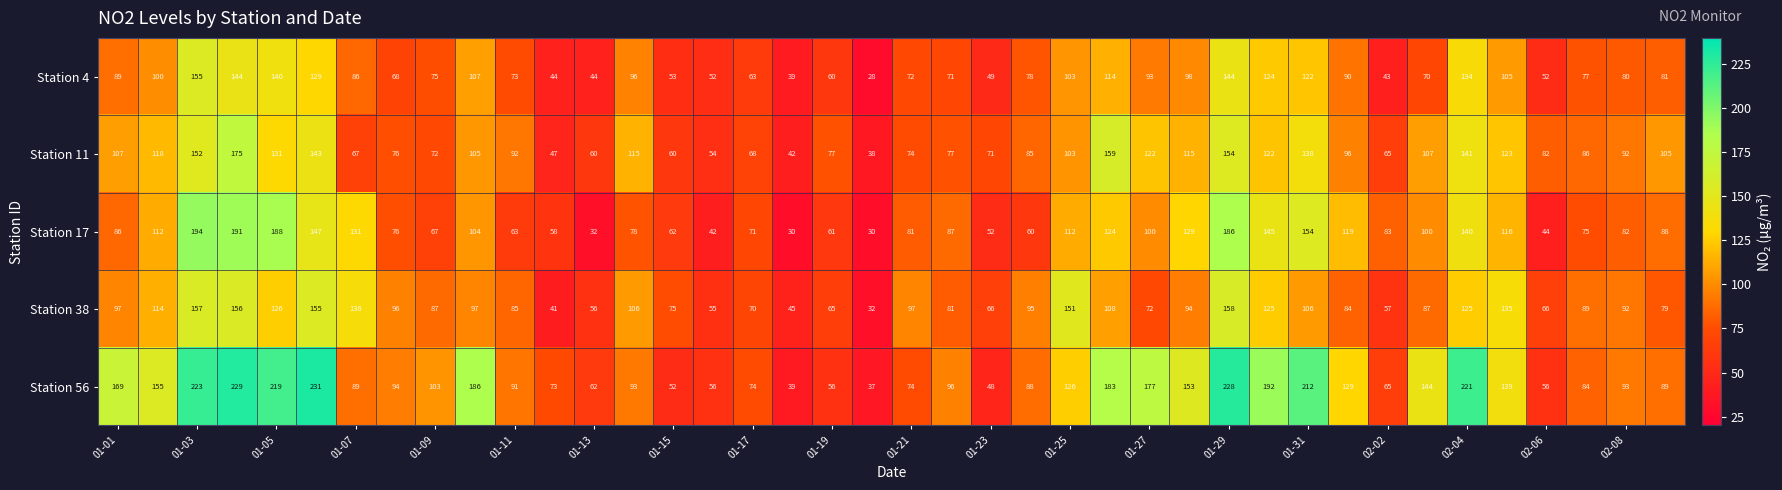

How many values in the Station 11 series are below 96?

20